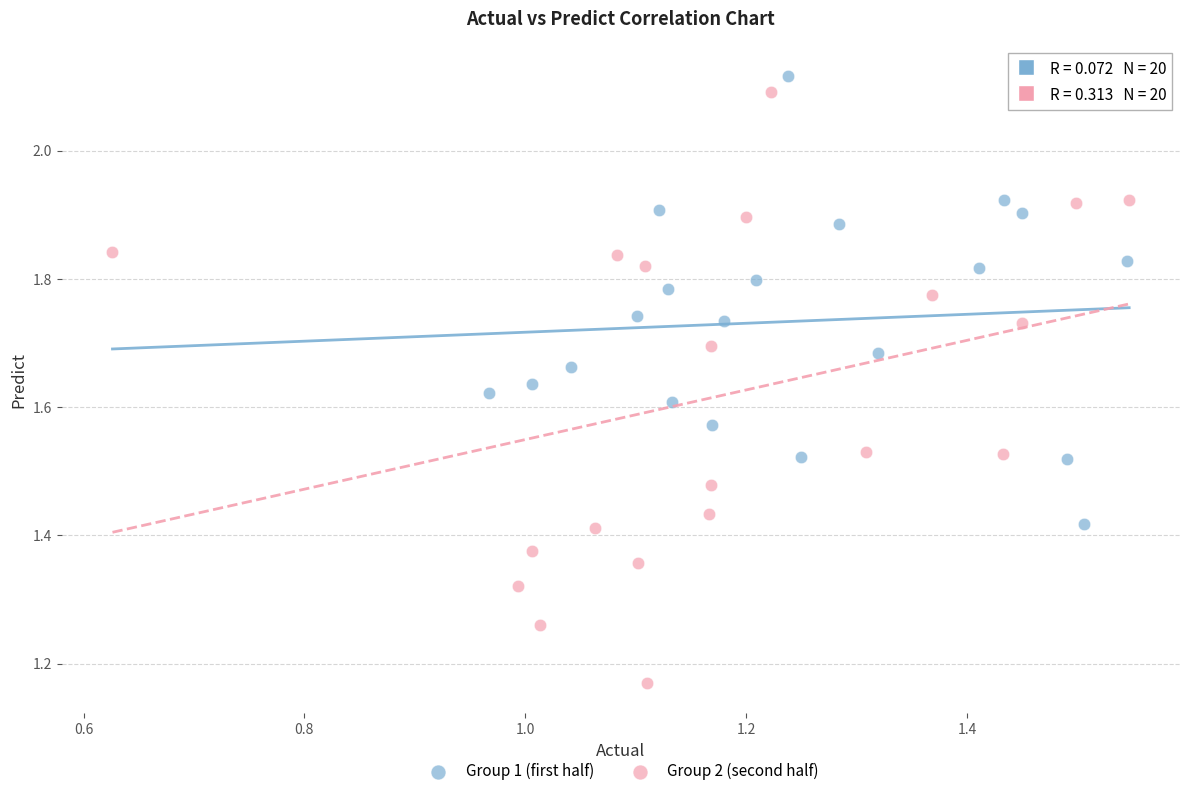

Which series reaches the minimum Y coordinate?

Group 2 (second half)